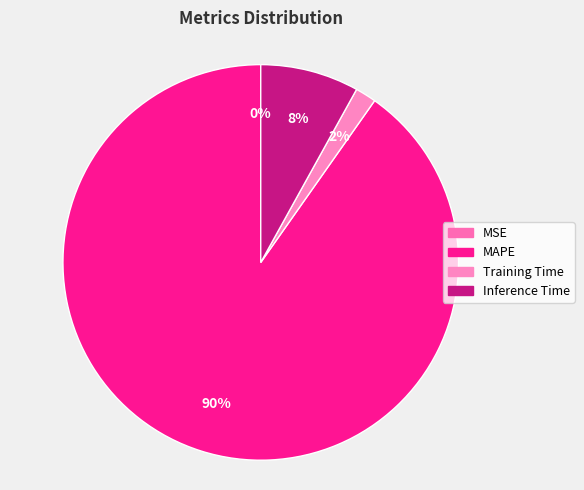

How many segments does this pie chart have?

4